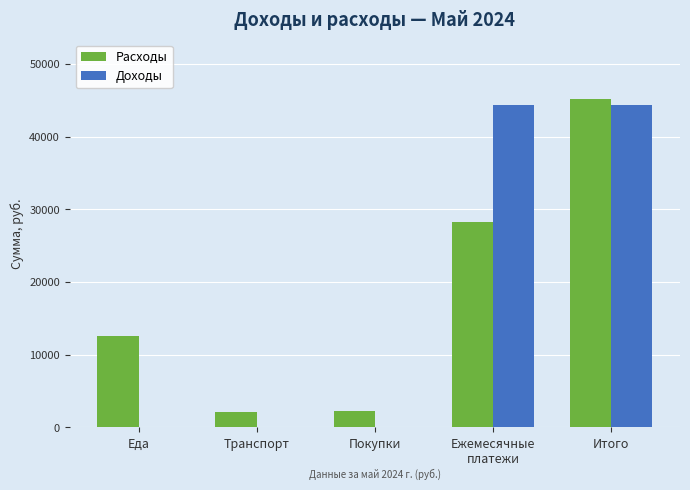

At which category is the sum across all series the highest?

Итого